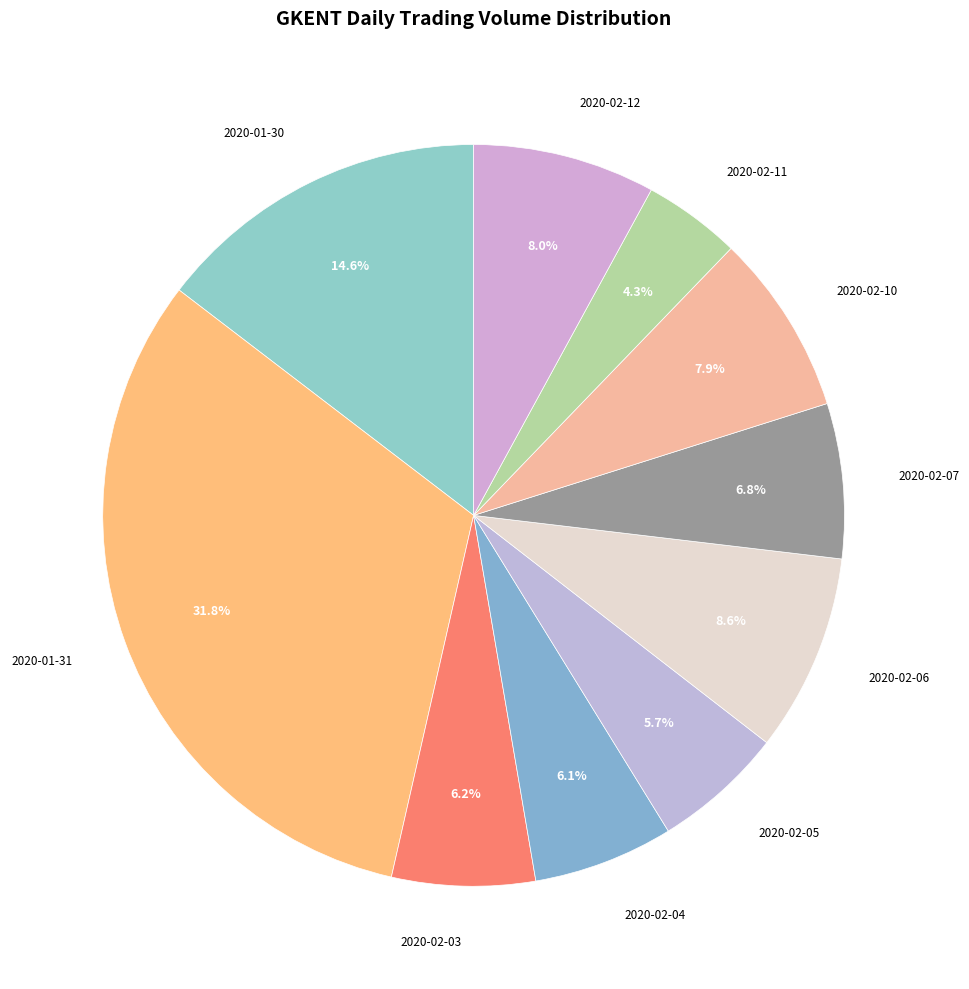

Combined, do 2020-01-30 and 2020-01-31 account for over 50%?

No